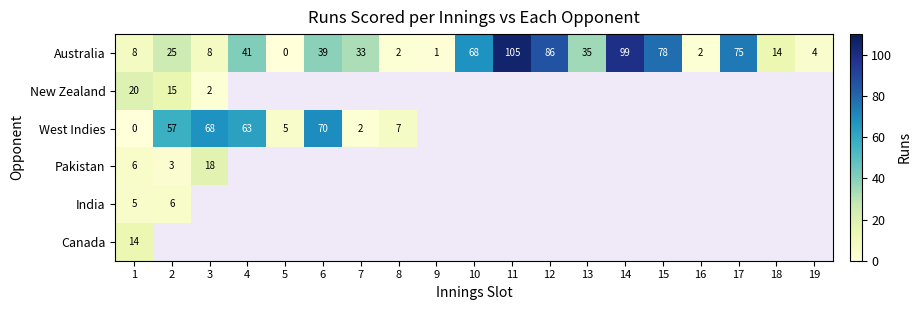

The value of Pakistan at 3 is 18. True or false?

True